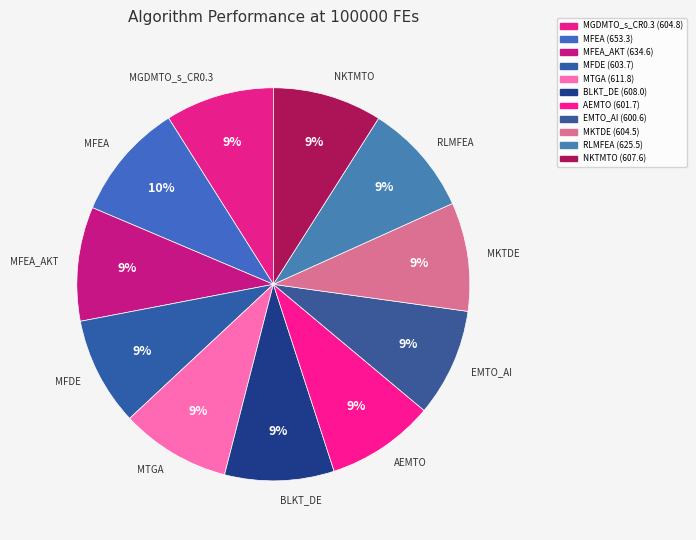

What percentage is the MFEA slice, to the nearest percent?

10%